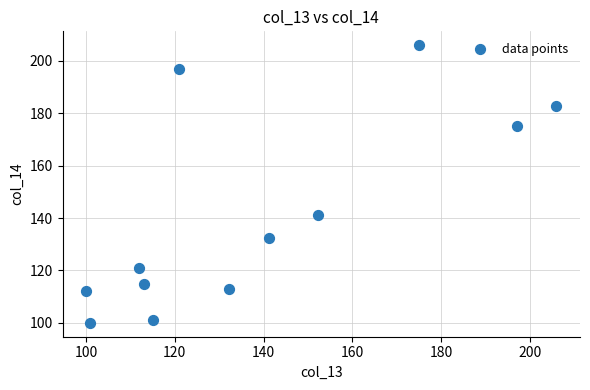

What Y value in the scatter plot is closest to 153?

141.2